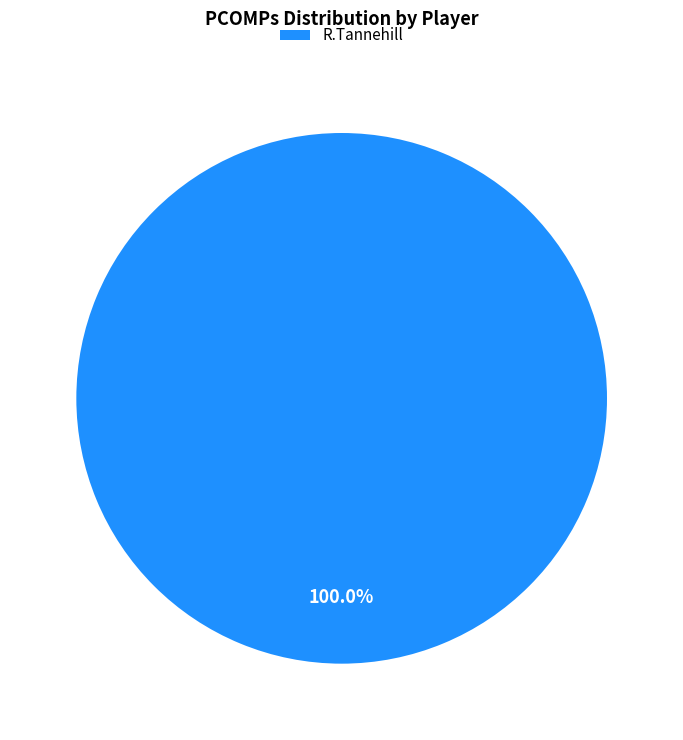

Rank the categories by value from highest to lowest.

R.Tannehill